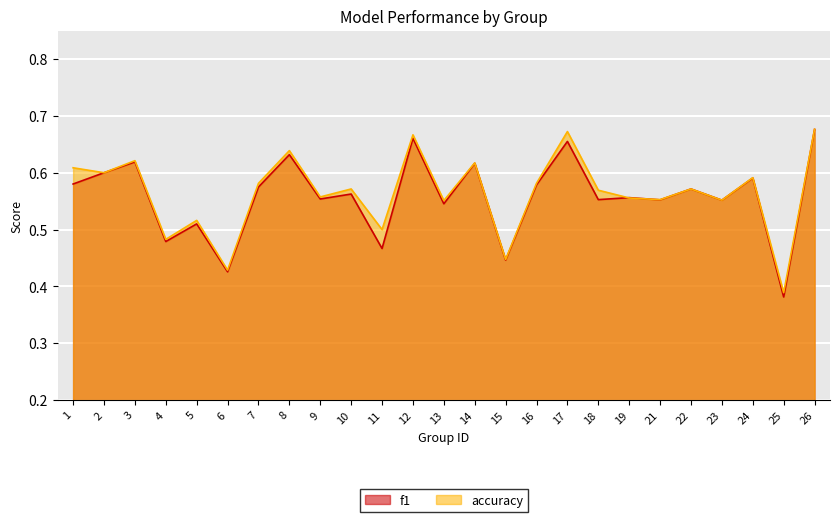

Count the f1 values in the range 0 to 1.

25